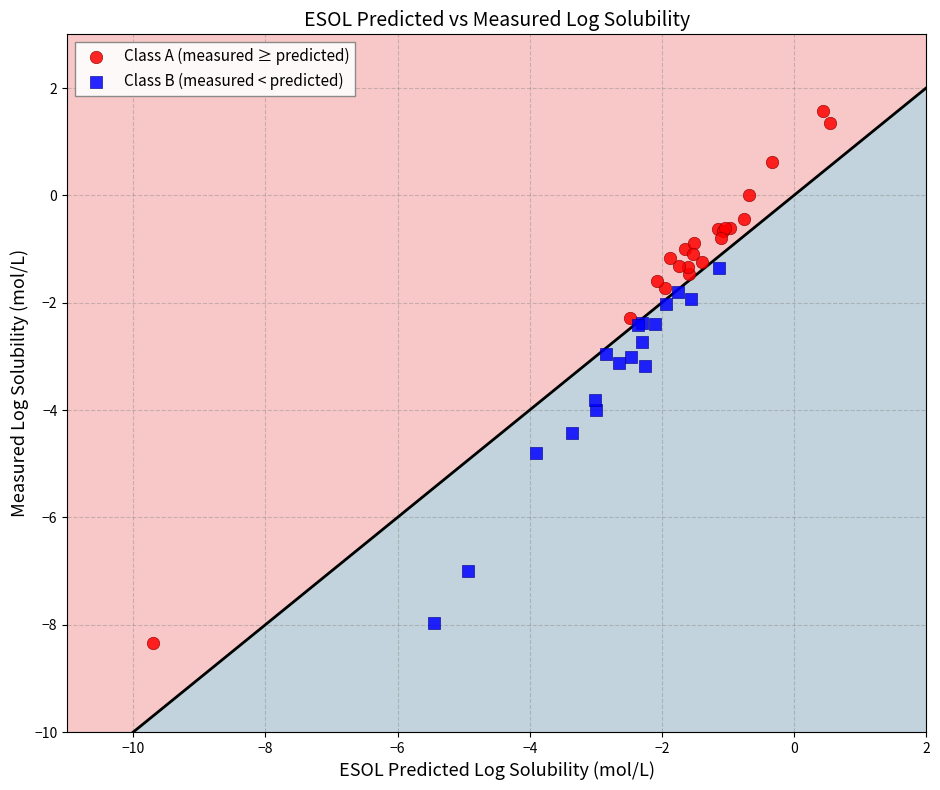

Which series contains the highest Y value?

Class A (measured ≥ predicted)